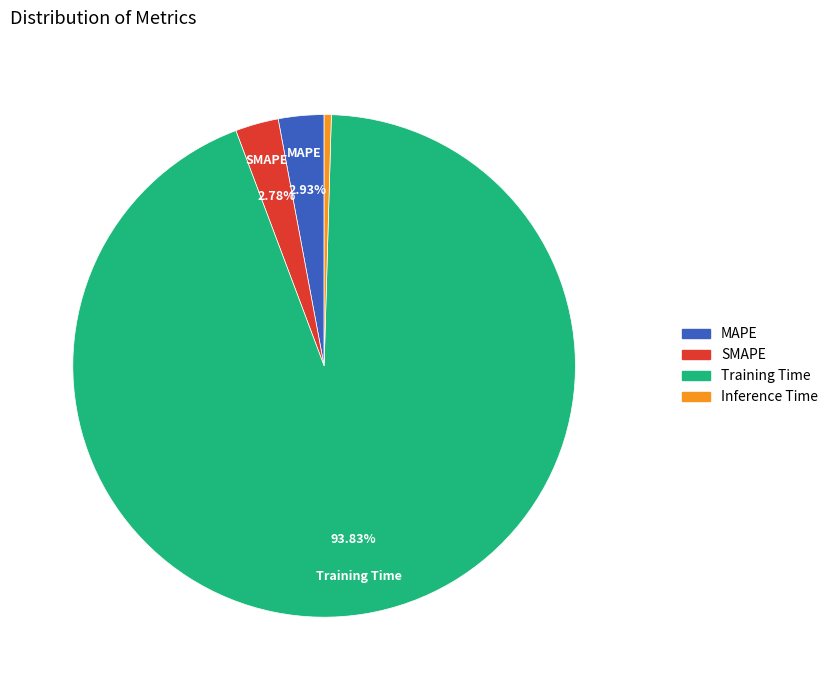

To the nearest percent, what percentage of the pie is Training Time?

94%